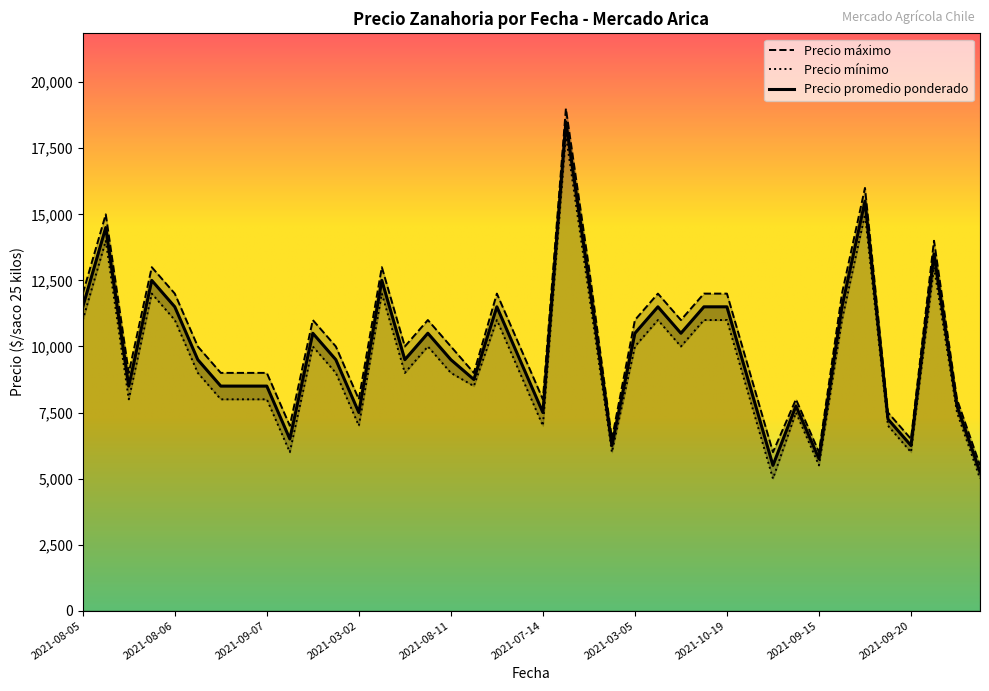

Where is Precio minimo nearest to the value 11500?

2021-08-05